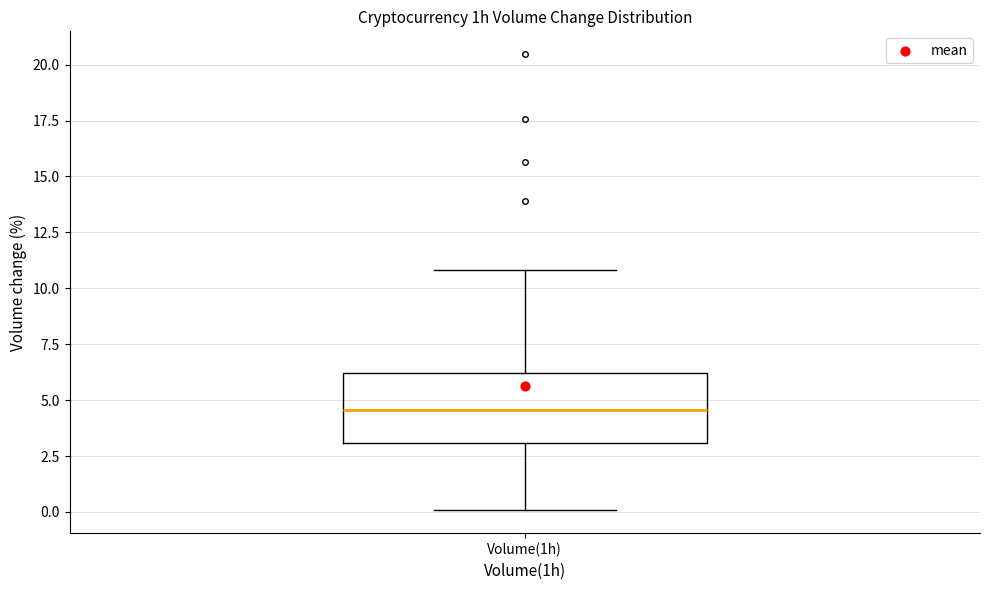

Read this box plot against the y-axis: the position of the median line, the range covered by the box, and the ends of both whiskers. The values are not printed on the chart, so give them approximately, as read against the axis.

median 4.5, box 3.0 to 6.0, whiskers 0.0 to 11.0